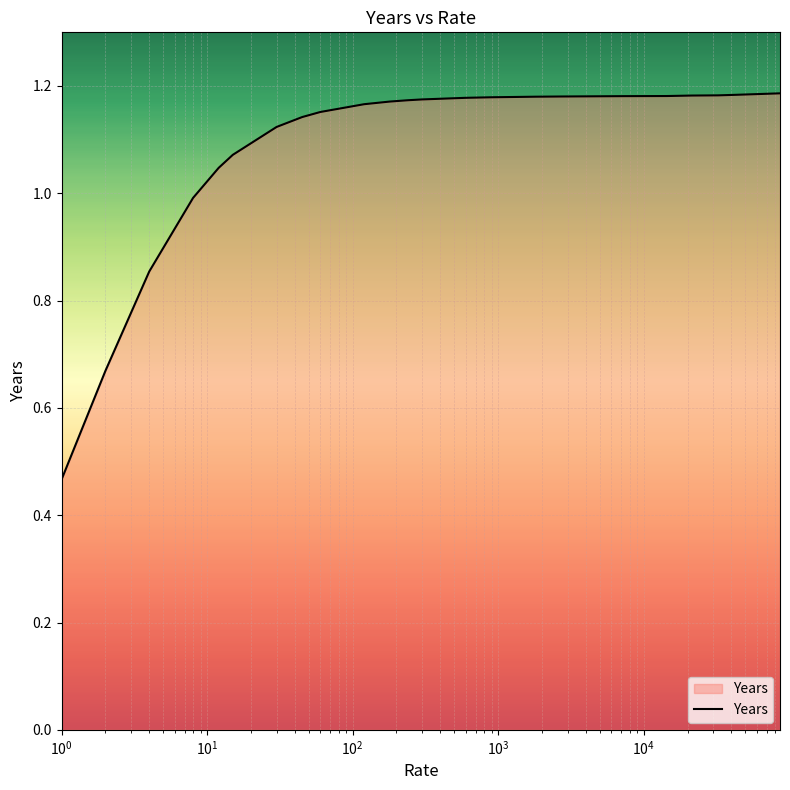

What is the maximum value shown in the chart?

1.2